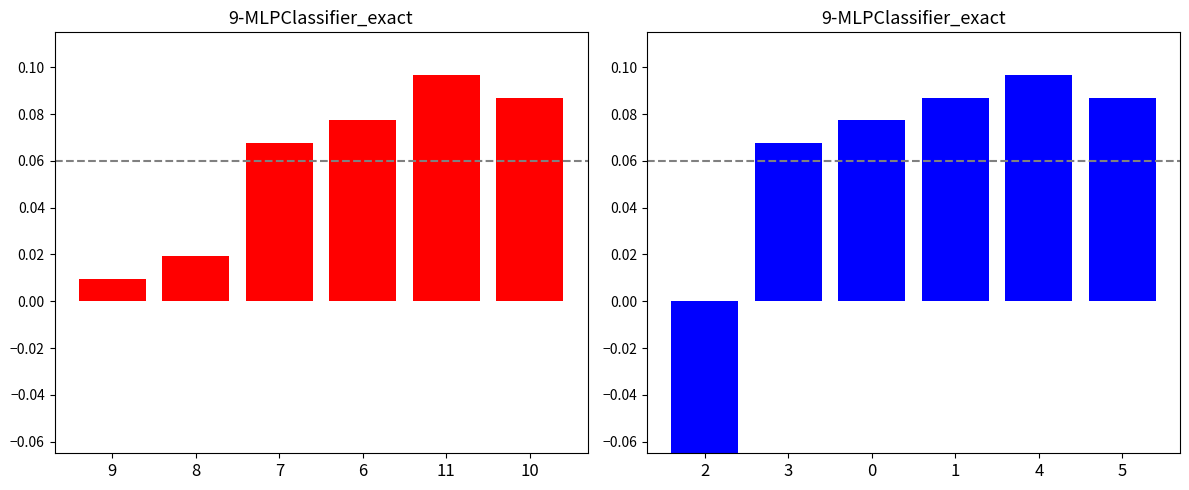

True or false: Min has a value of 0.1 at 10.

False